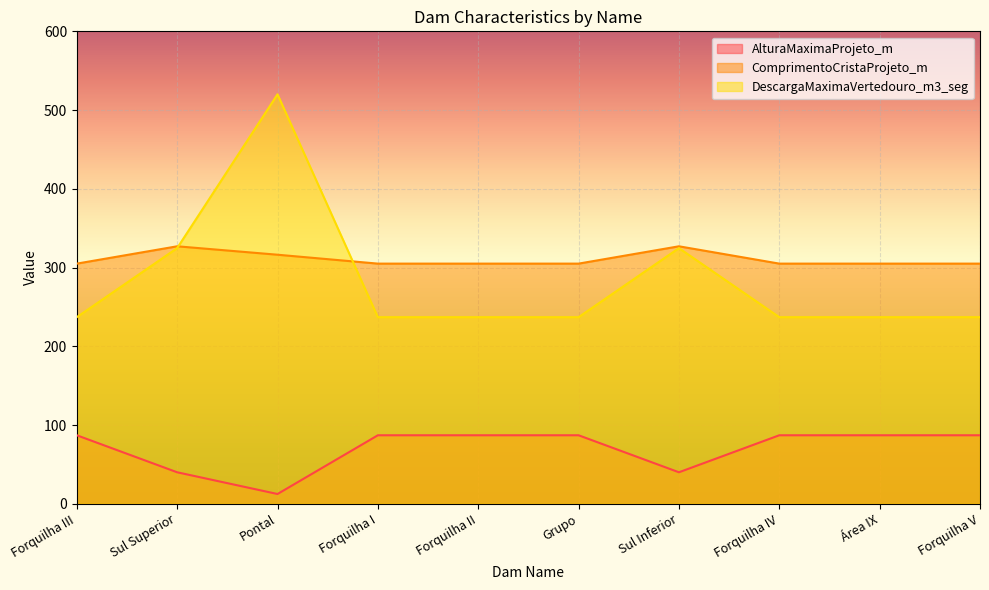

How many lines are shown in the chart?

3